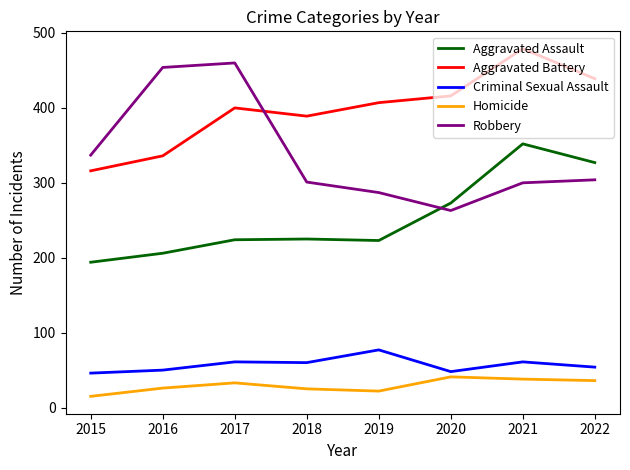

At which category is the sum across all series the highest?

2021